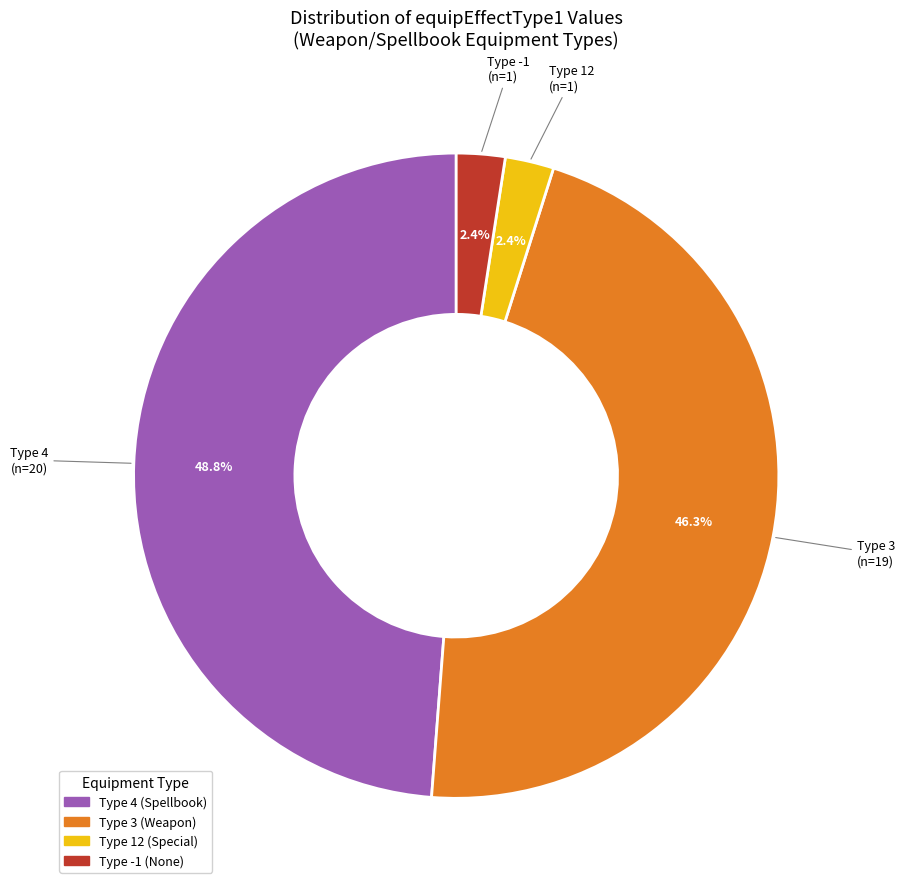

Is there a majority slice in this chart?

No